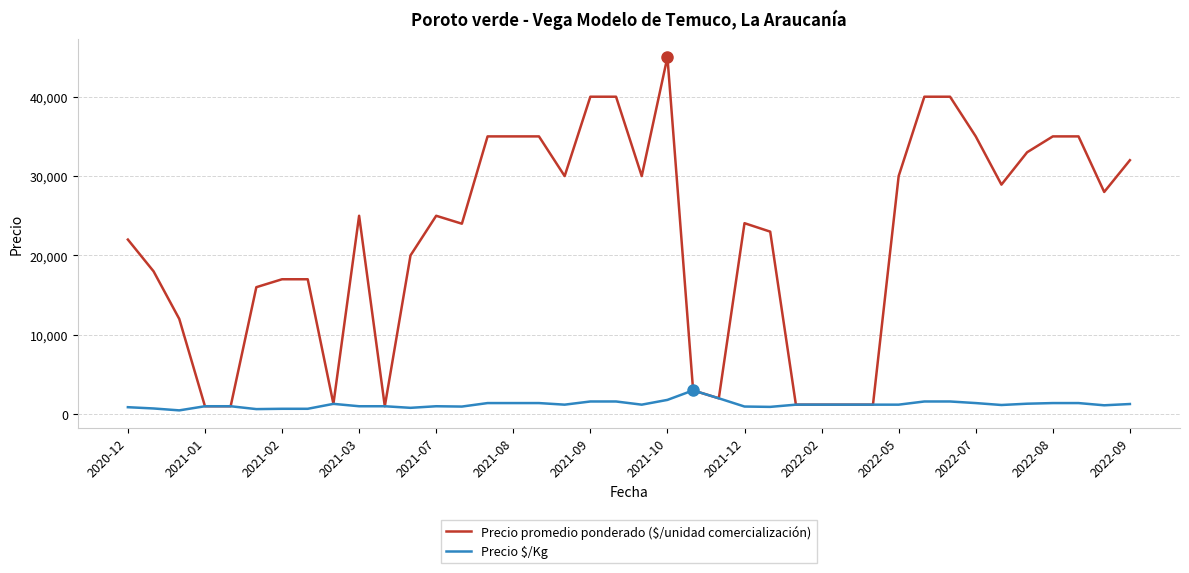

Which series has the widest spread of values?

Precio promedio ponderado ($/unidad comercialización)